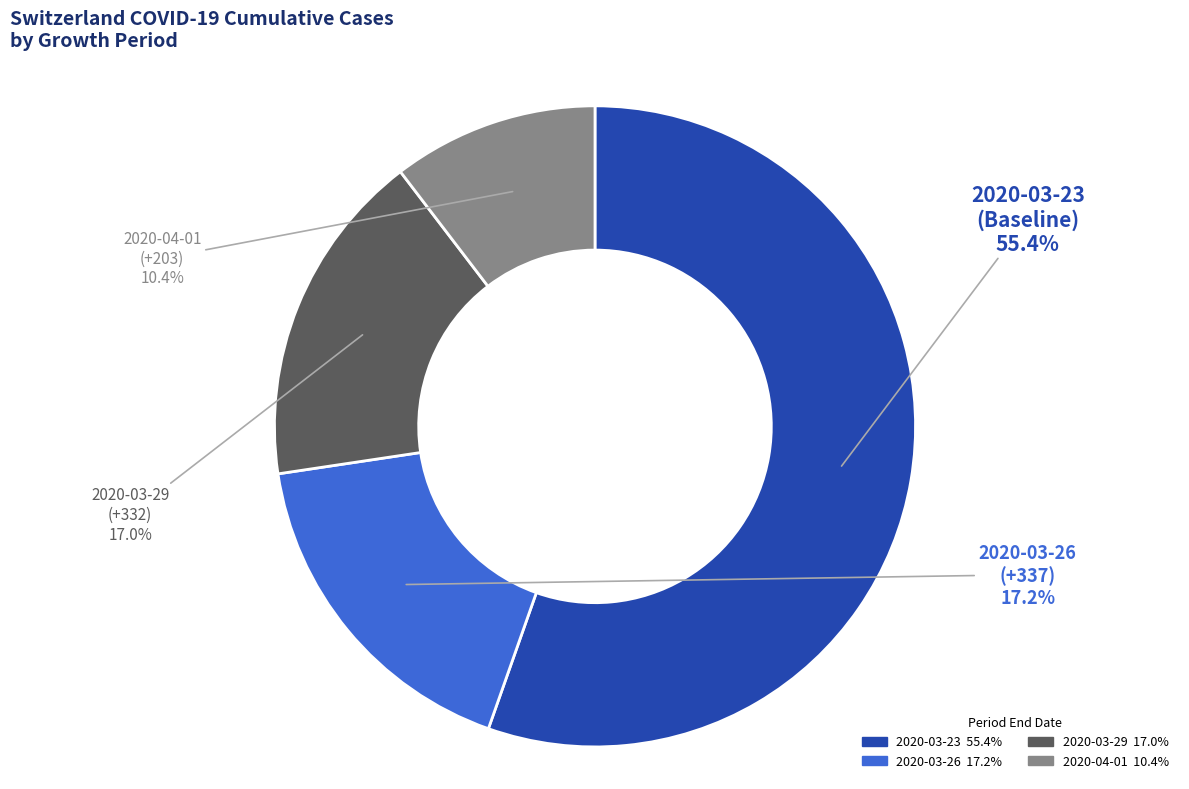

Does any single category account for the majority?

Yes